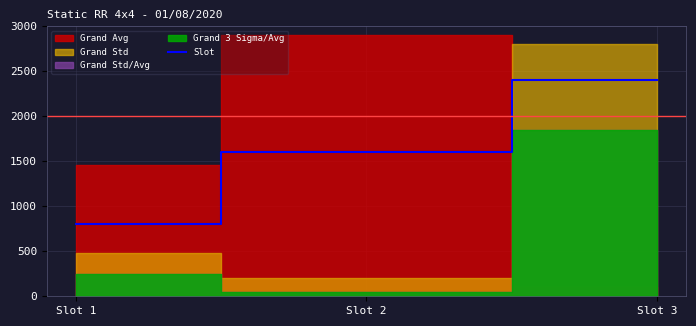

List the labels in order of Slot value, largest first.

Slot 3, Slot 2, Slot 1